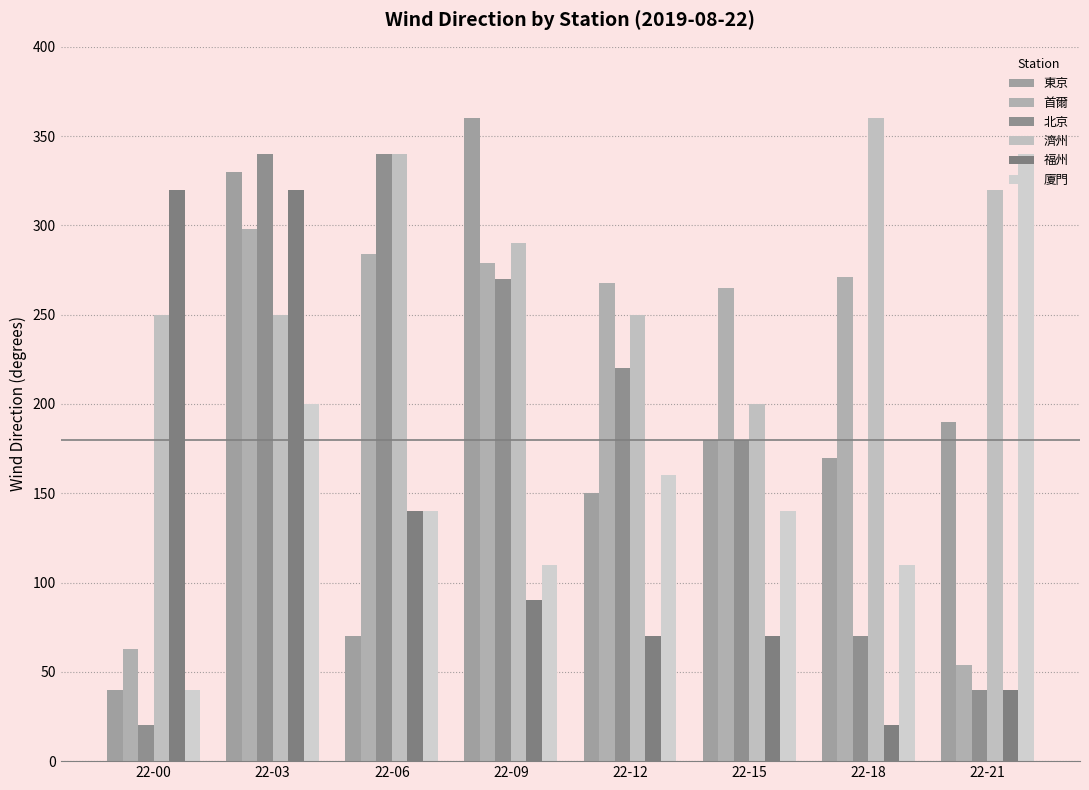

What are all the series names shown in the legend?

東京, 首爾, 北京, 濟州, 福州, 廈門